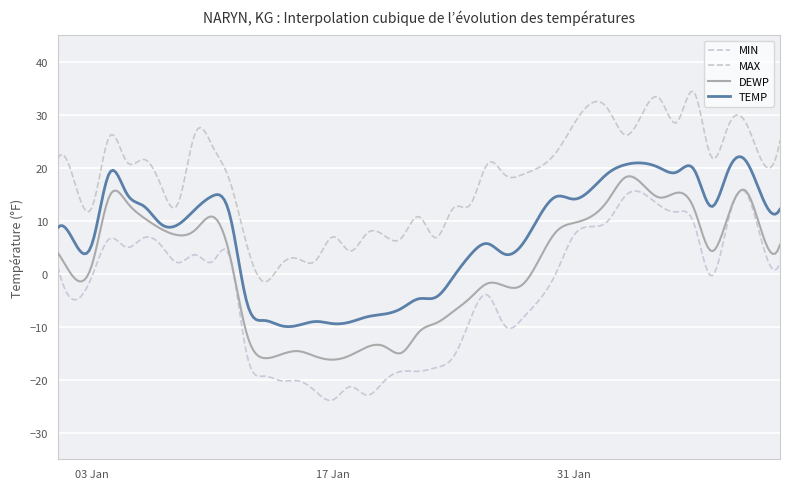

Reading left to right, what are all the values shown in this chart?

TEMP: 8.7	5.8	5.7	19.0	15.2	12.8	9.4	9.3	12.2	14.7	11.2	-5.4	-8.8	-9.8	-9.7	-9.0	-9.4	-9.1	-8.1	-7.6	-6.5	-4.7	-4.4	-0.6	3.6	5.7	3.7	5.5	14.6	14.1	19.0	20.6	20.0	19.2	19.7	12.7	19.6	21.4	14.2	12.2
DEWP: 4.0	-0.9	1.8	14.6	13.6	10.6	8.5	7.3	8.3	10.8	3.6	-11.4	-15.9	-15.2	-14.6	-15.6	-16.2	-15.4	-13.8	-13.7	-14.9	-11.0	-9.3	-7.1	-4.5	-1.8	-2.3	-2.1	8.0	9.6	13.9	18.2	14.4	15.3	12.3	4.3	11.1	15.7	7.3	5.5
MAX: 21.7	17.1	12.6	25.9	21.2	21.6	16.7	13.3	26.6	24.1	17.6	5.4	-1.5	1.8	2.8	2.5	7.0	4.3	7.7	7.2	6.8	10.8	6.8	12.4	13.1	20.8	18.7	18.7	23.0	28.2	31.1	26.2	33.1	28.6	34.3	22.1	28.0	28.6	21.0	25.2
MIN: 1.4	-4.9	-0.4	6.6	5.0	6.8	5.4	2.1	3.6	2.3	3.2	-15.3	-19.3	-20.2	-20.2	-22.2	-23.8	-21.3	-22.9	-20.2	-18.4	-18.4	-17.7	-15.7	-8.5	-4.0	-9.8	-8.5	0.3	7.2	10.0	14.7	12.9	11.7	9.5	-0.4	10.2	15.4	5.4	2.1